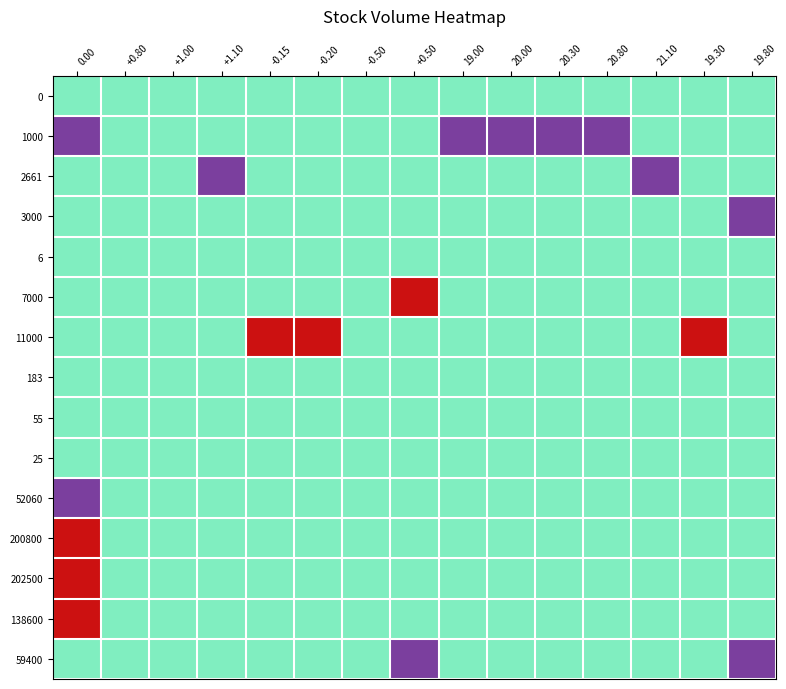

Which has a higher value, +1.00 or 20.80?

+1.00